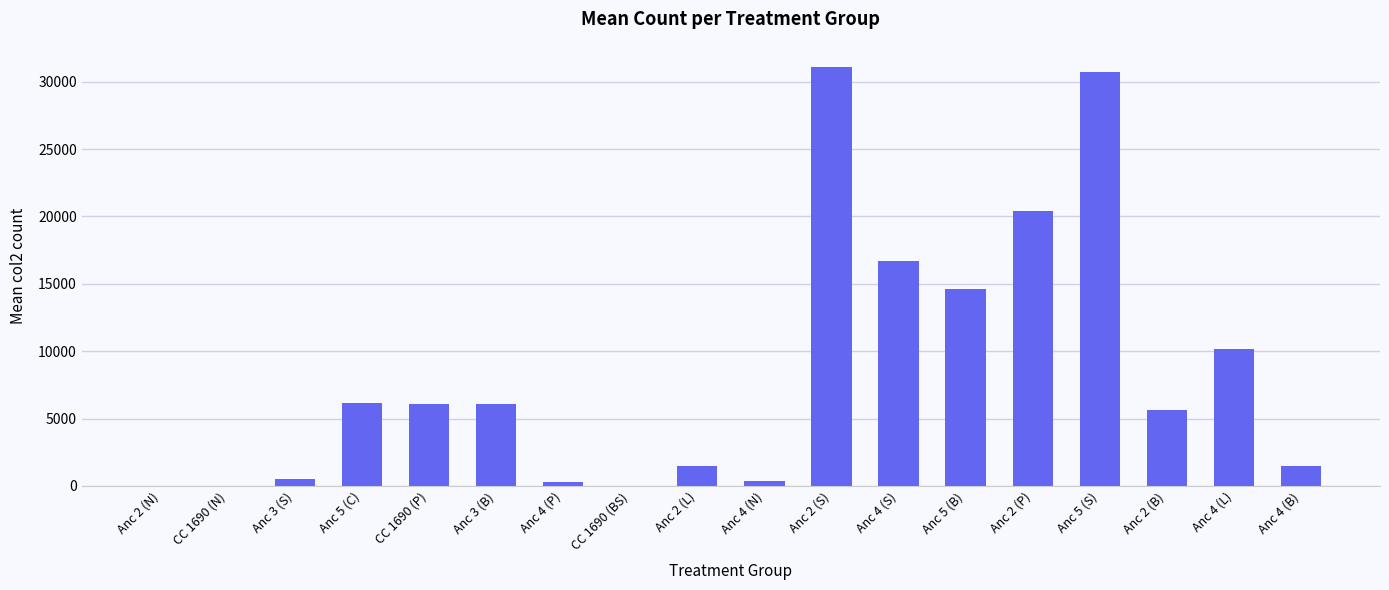

Are the bars grouped side by side (vs. stacked)?

No